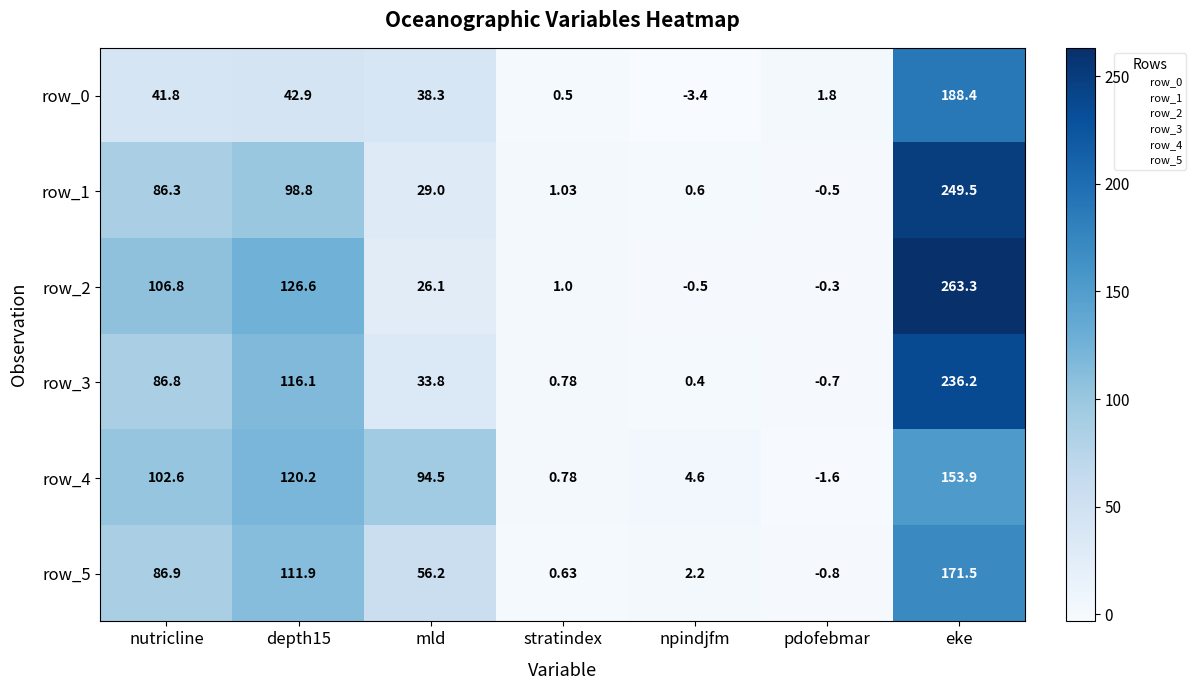

The value of row_0 at nutricline is 20.5. True or false?

False